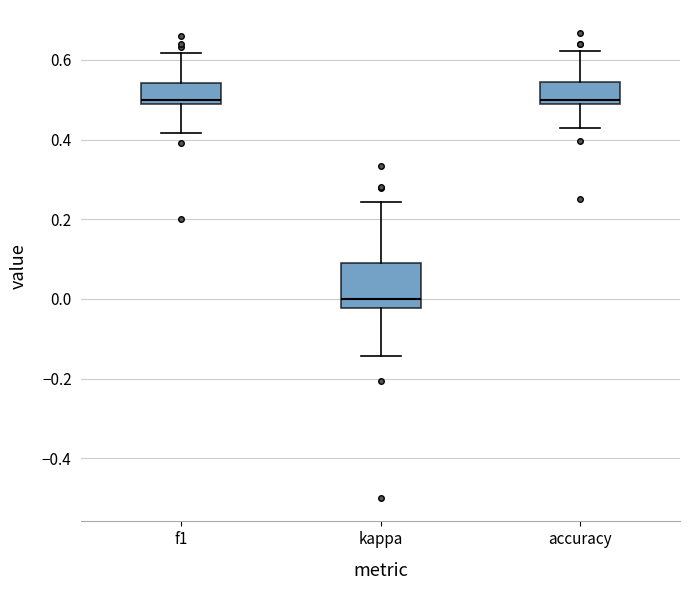

Where is the lower edge of the box for f1 on the y-axis? The values are not printed on the chart, so give them approximately, as read against the axis.

0.48